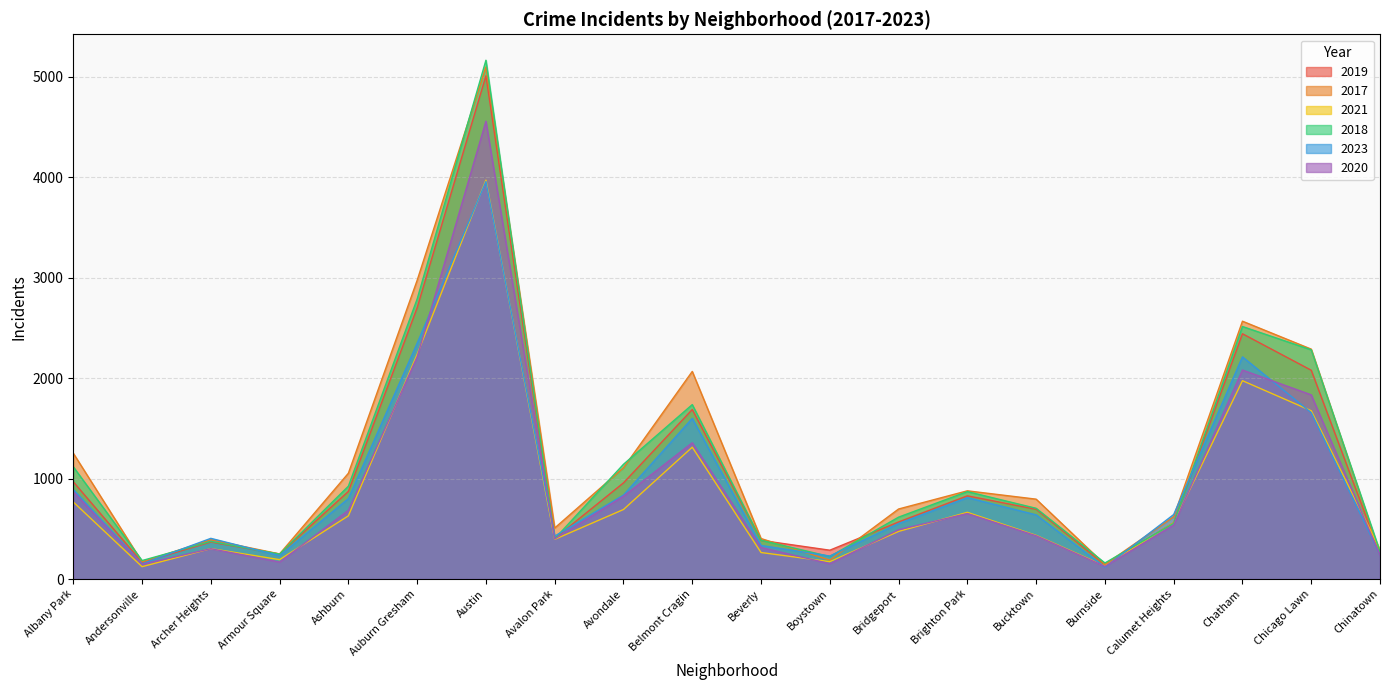

The 2021 series shows 1312 at Belmont Cragin. True or false?

True